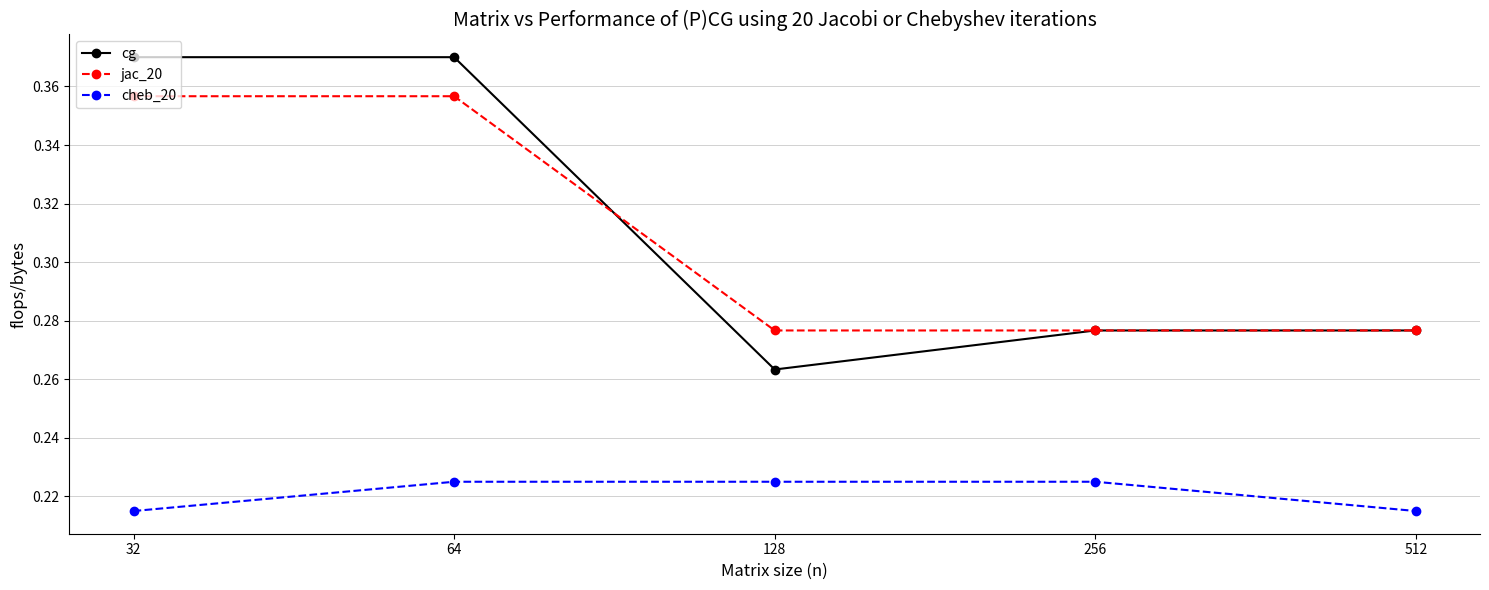

List the series in order of their peak value, highest first.

cg, jac_20, cheb_20